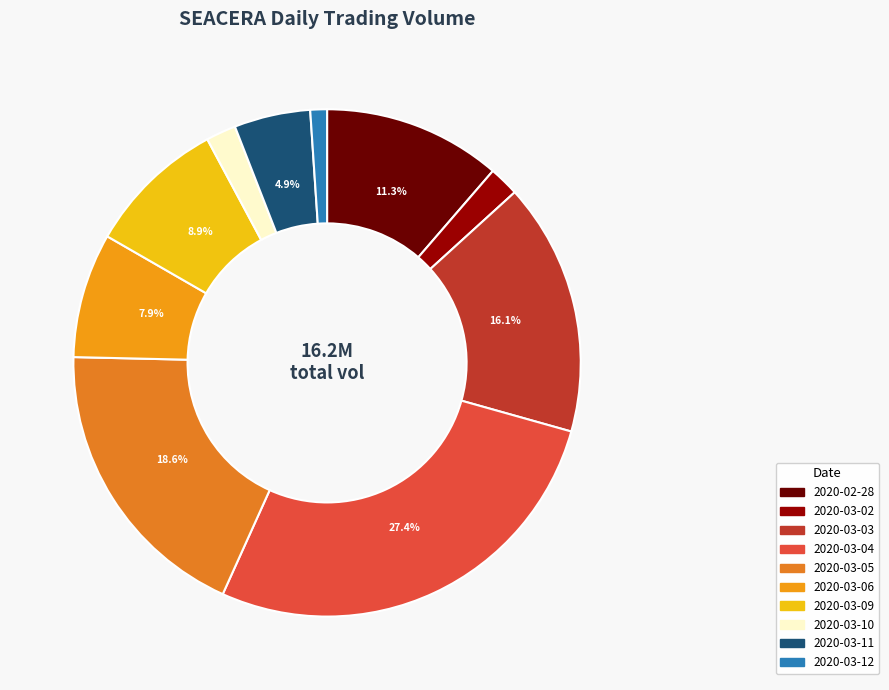

Do 2020-03-03 and 2020-03-05 together represent more than half of the pie?

No